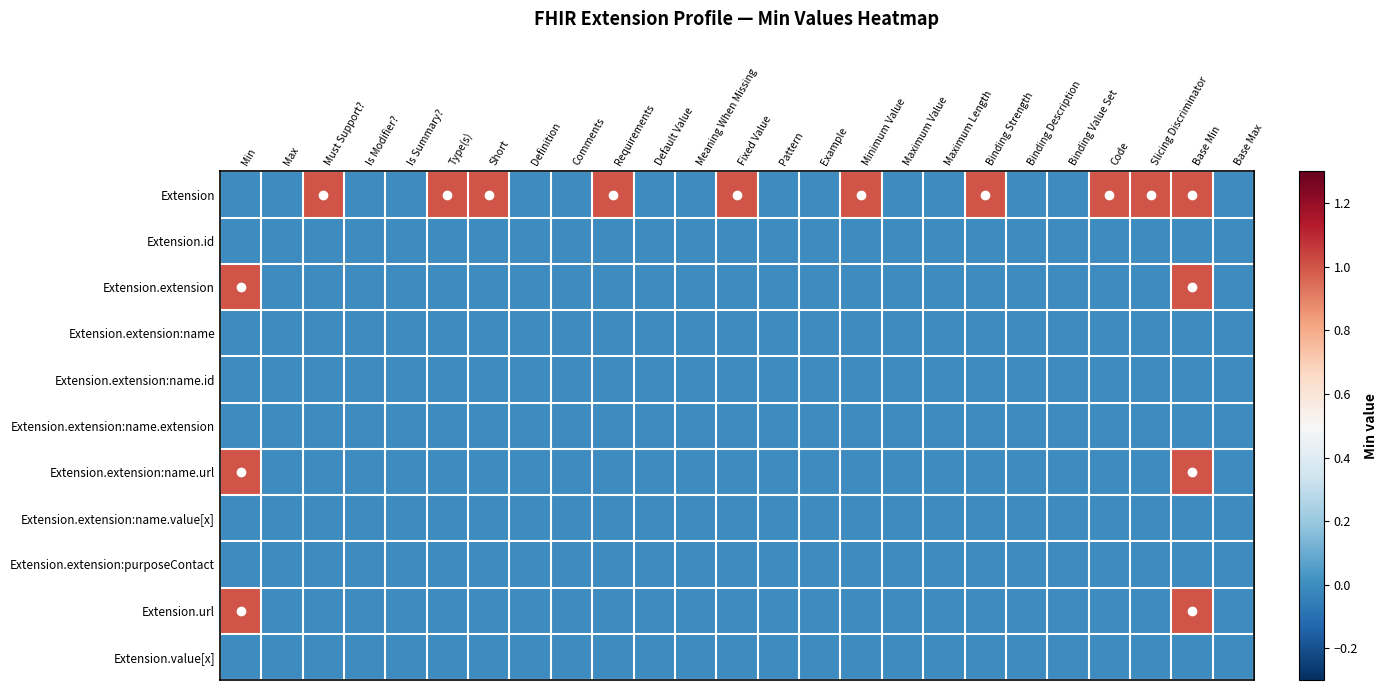

Between Default Value and Slicing Discriminator, which is larger?

Slicing Discriminator